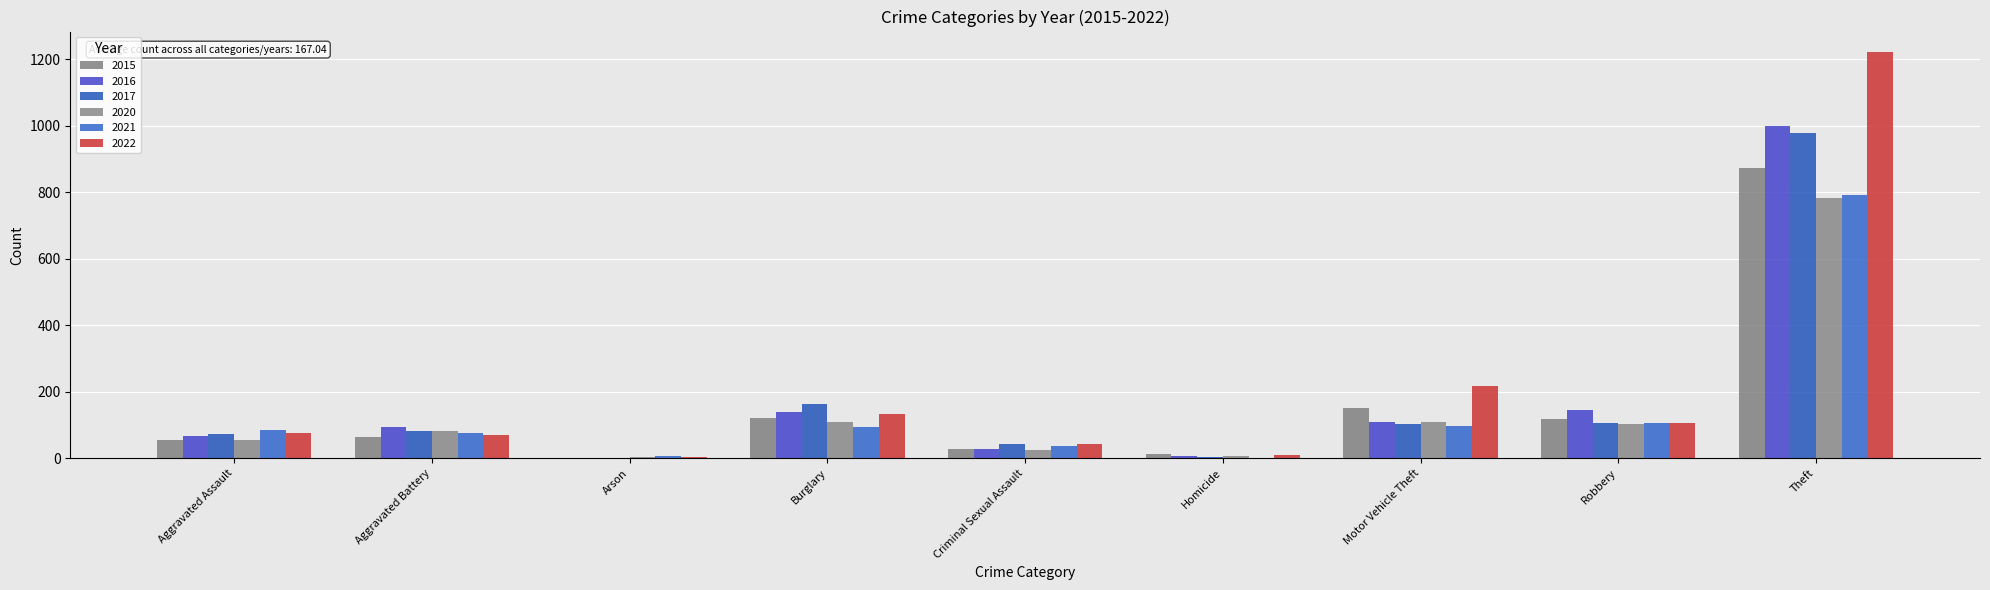

Are the bars grouped side by side (vs. stacked)?

Yes